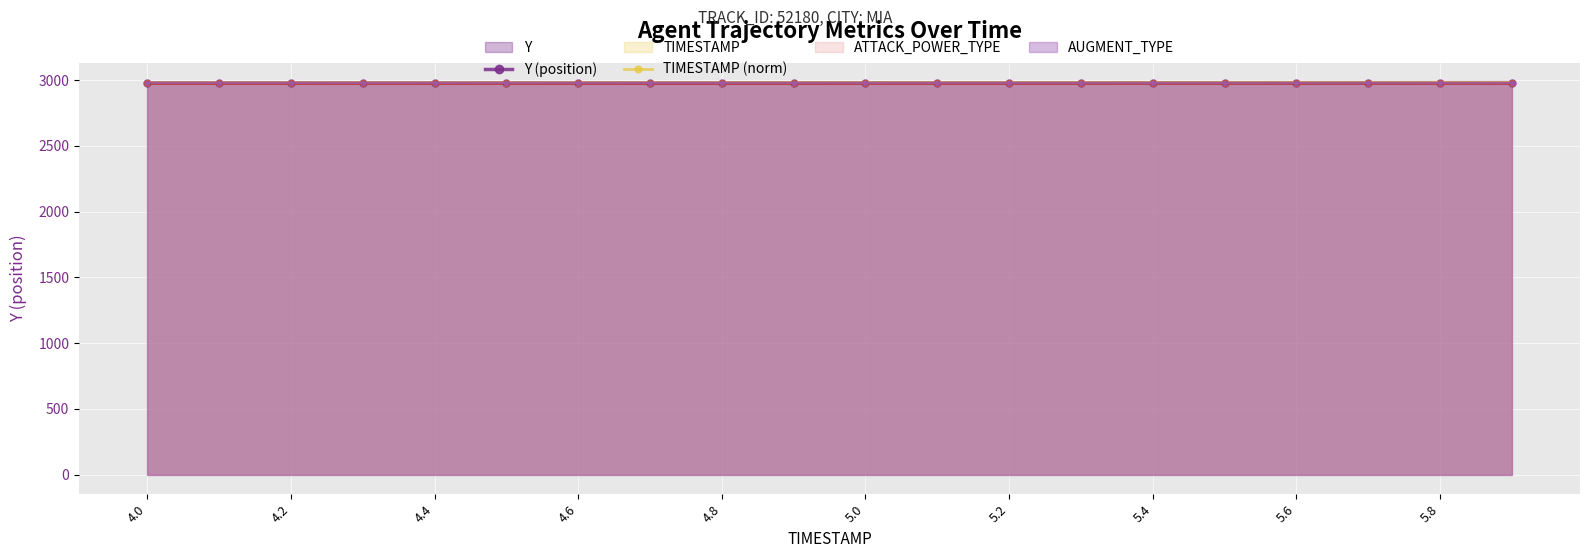

What is the lowest value of the Y (position) series?

2979.6